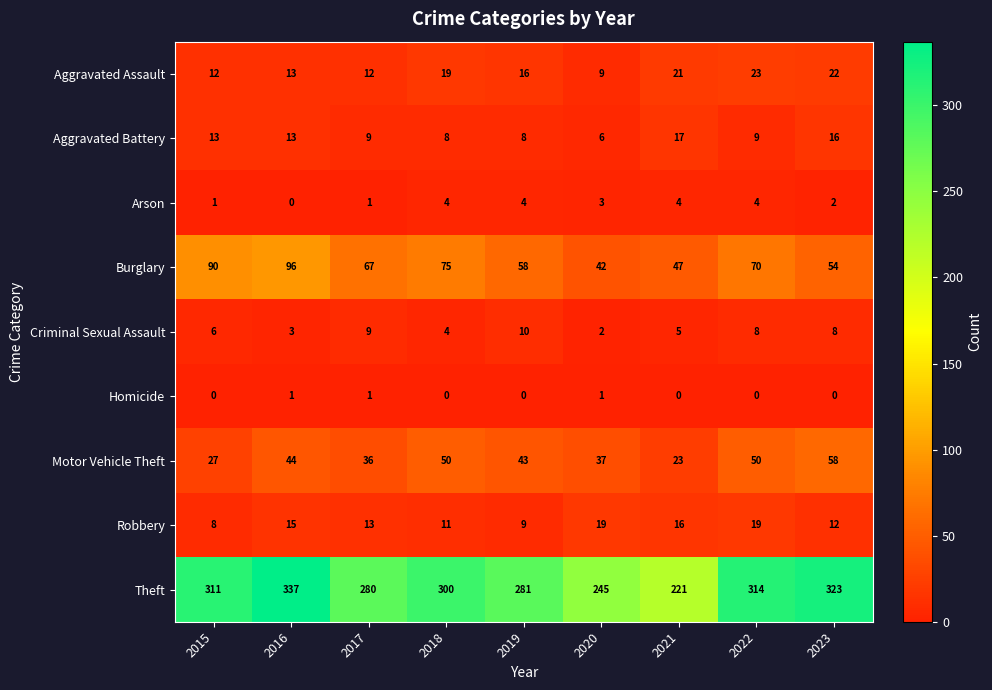

At which category is the sum across all series the highest?

2016